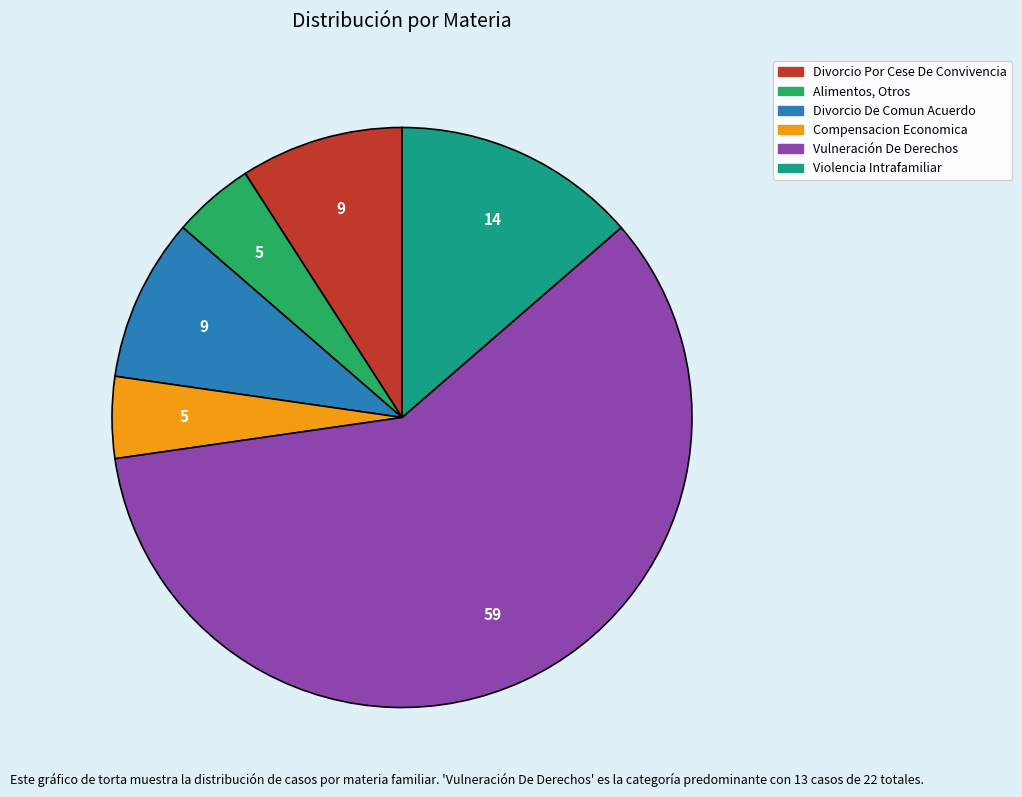

How many segments does this pie chart have?

6